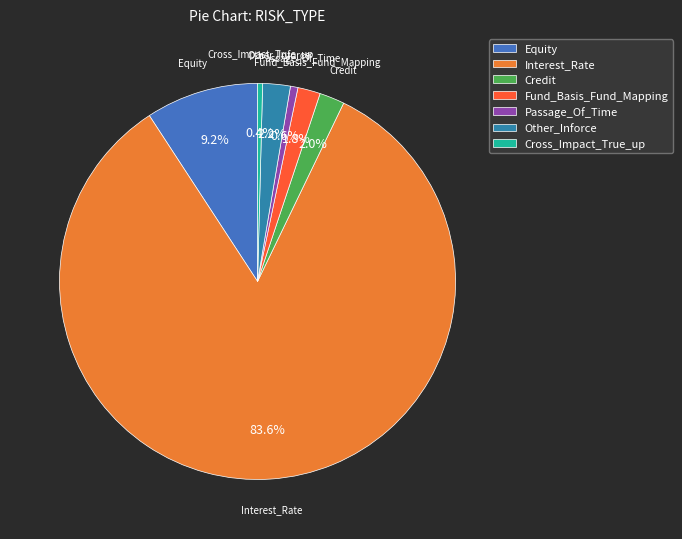

Does Interest_Rate represent more than half of the total?

Yes